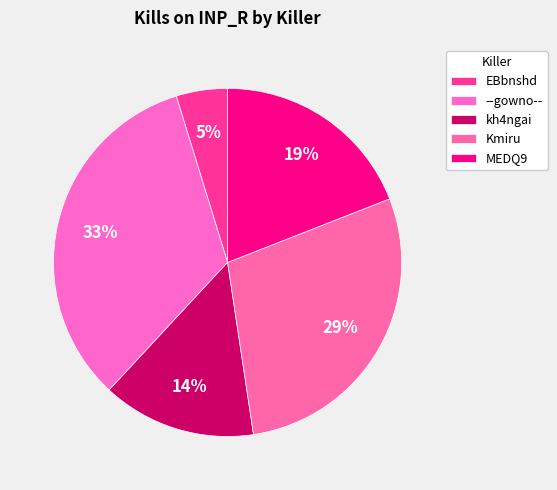

What is the ratio of the value at kh4ngai to the value at MEDQ9?

0.8